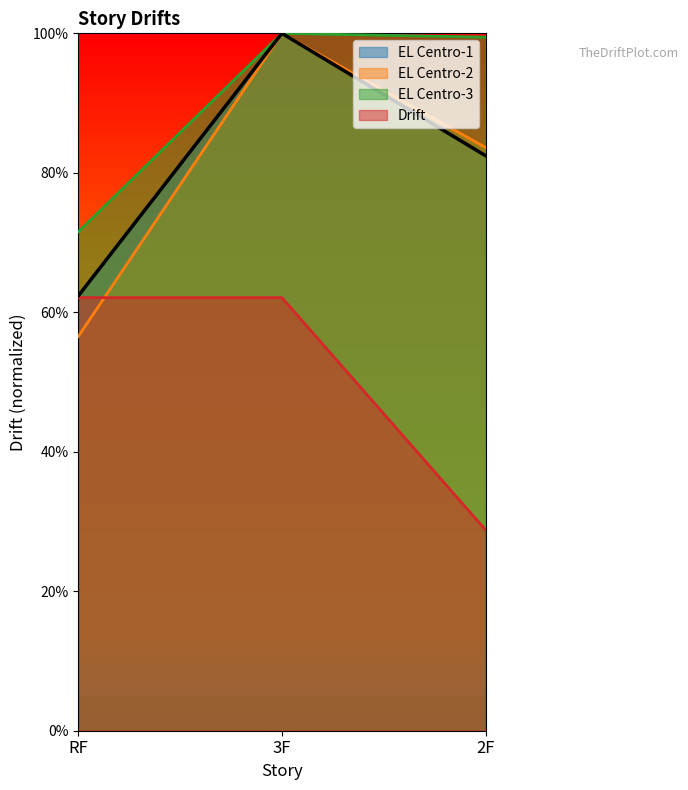

What is the total value across all series at RF?

2.5